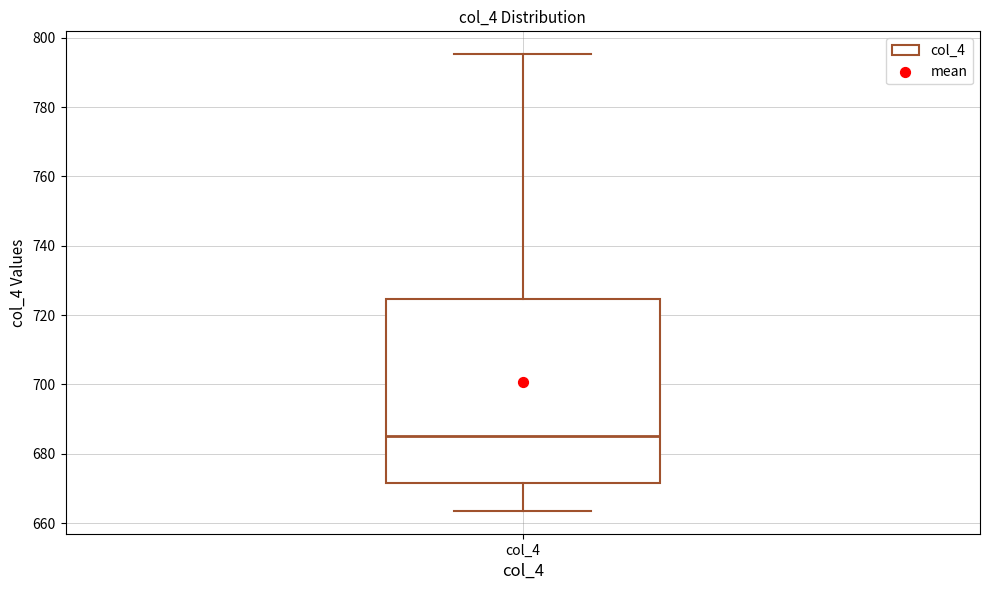

Transcribe this box plot: give where the median line is, the range the box spans, and where the two whiskers end, as read against the y-axis. The values are not printed on the chart, so give them approximately, as read against the axis.

median 686, box 672 to 724, whiskers 664 to 796